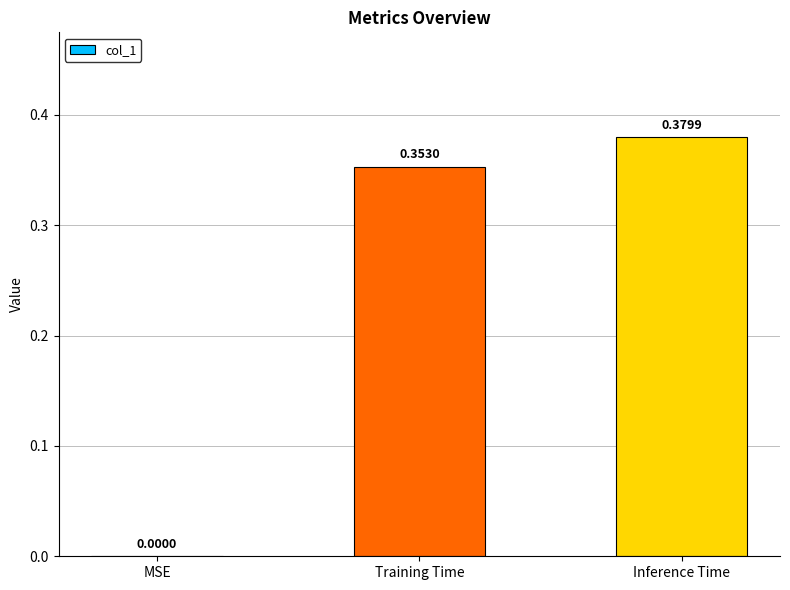

Between Training Time and MSE, which is larger?

Training Time